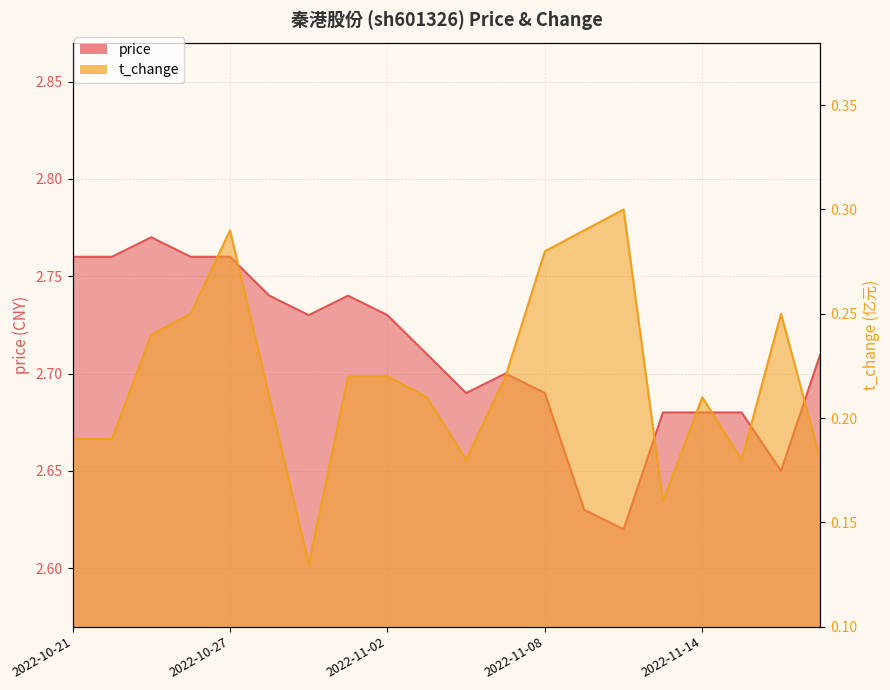

What is the label of the 12th point from the right?

2022-11-02